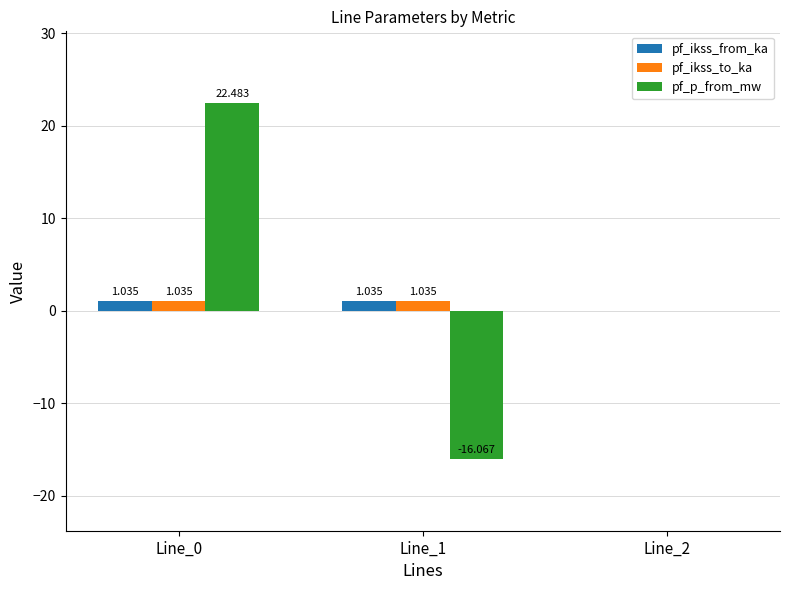

Which series changed the most between Line_0 and Line_2?

pf_p_from_mw